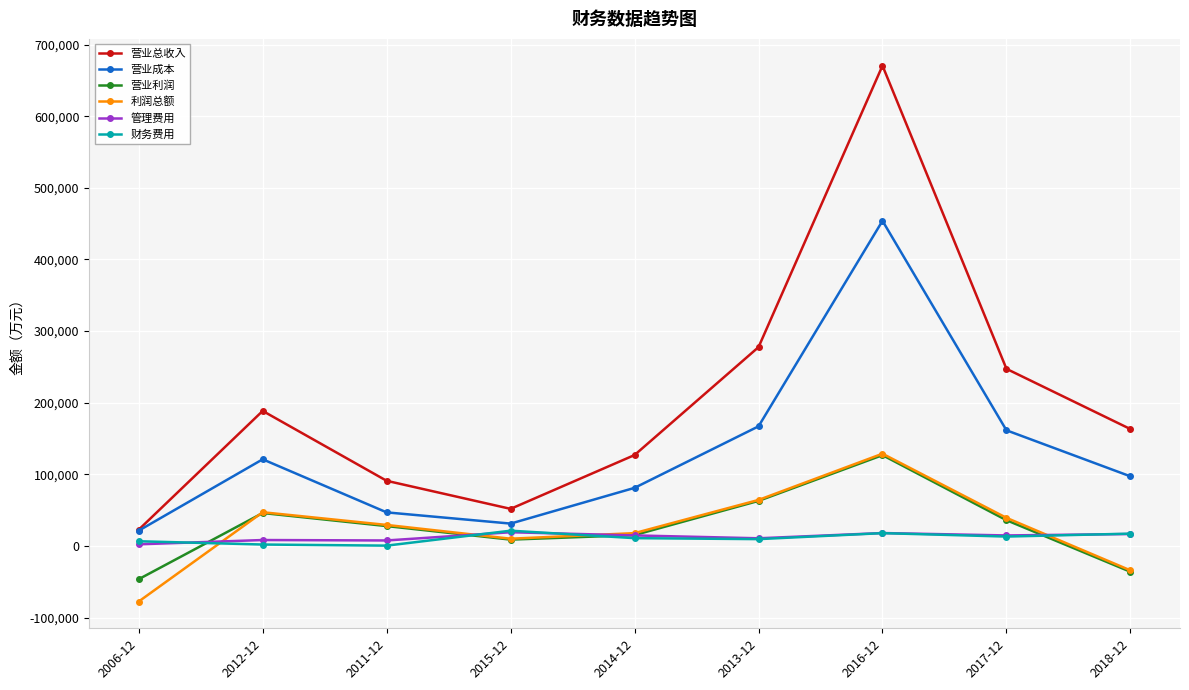

Between 2011-12 and 2017-12, which series saw the biggest shift?

营业总收入